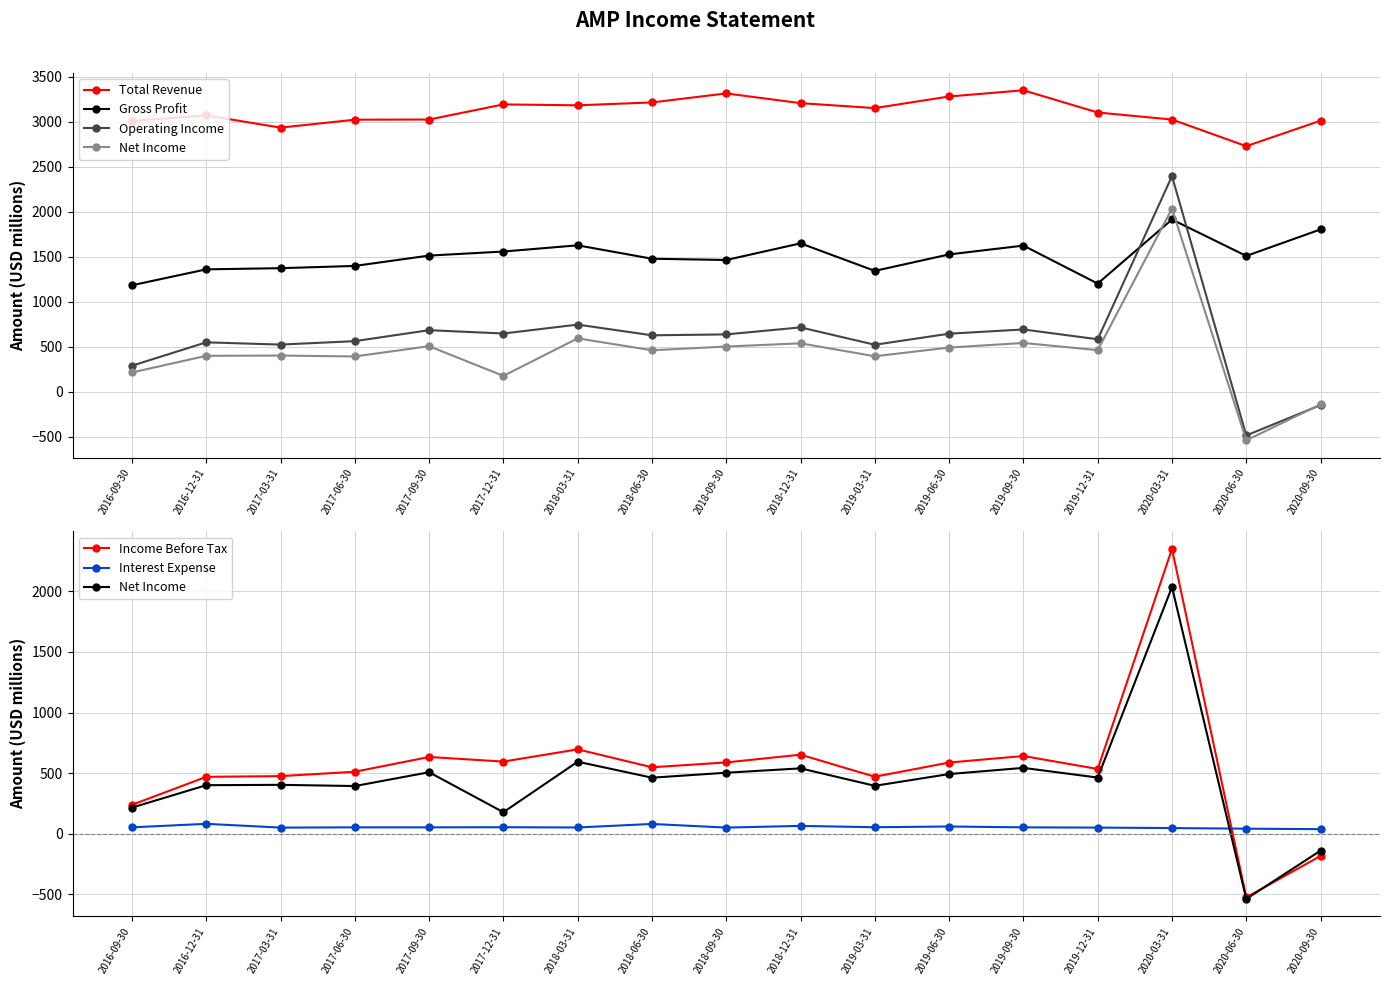

At which category does Operating Income reach its first local valley?

2017-03-31